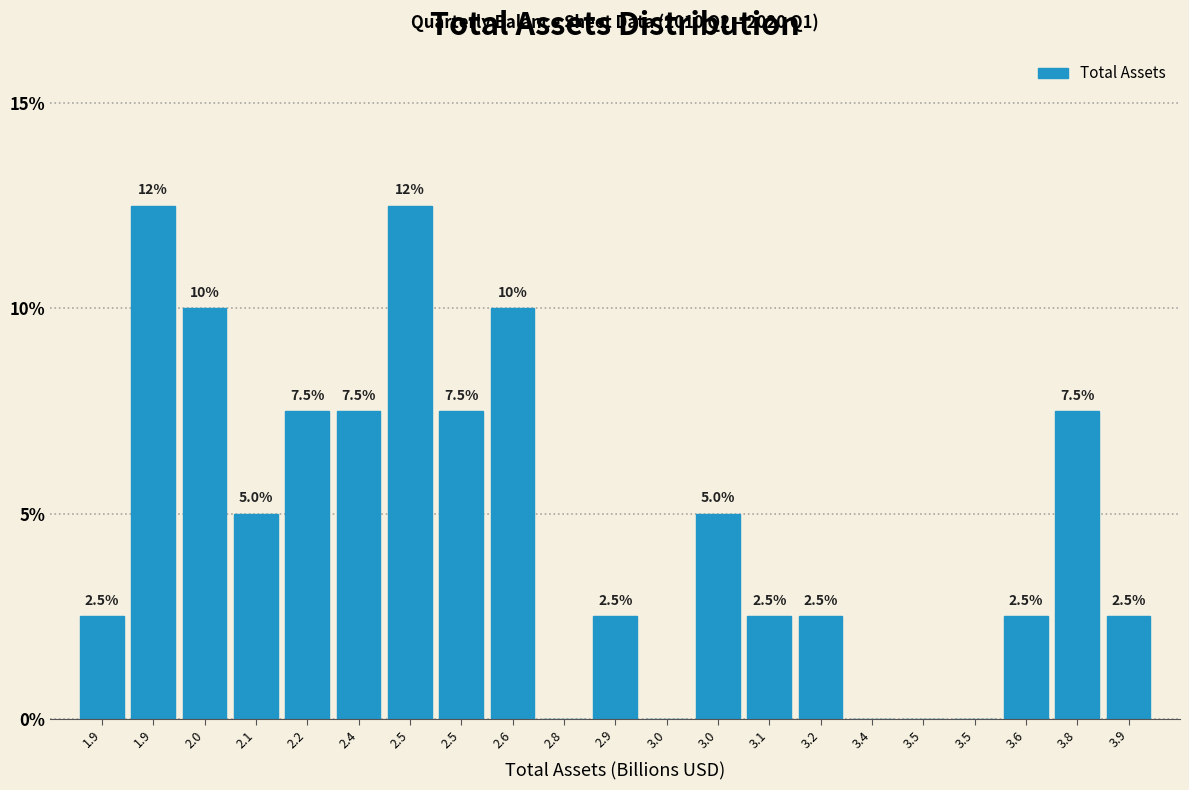

Are the bars horizontal?

No